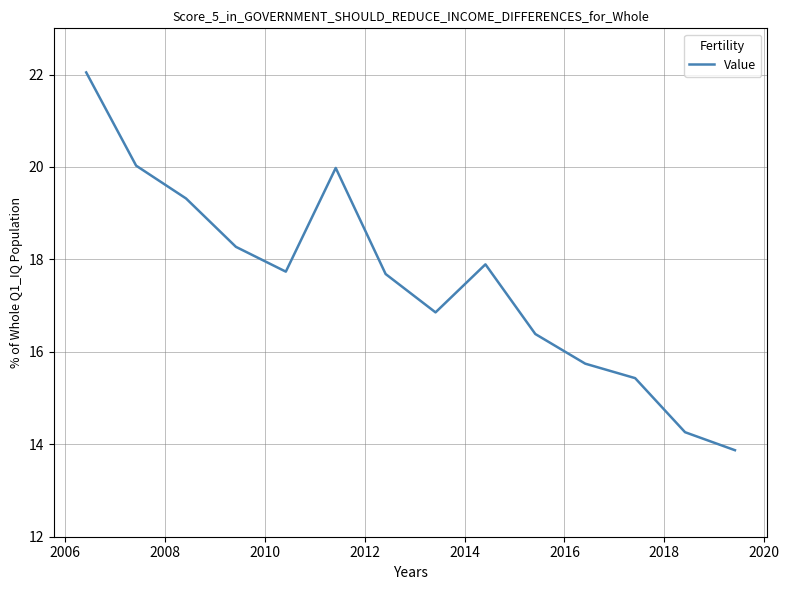

What is the minimum value shown in the chart?

13.9